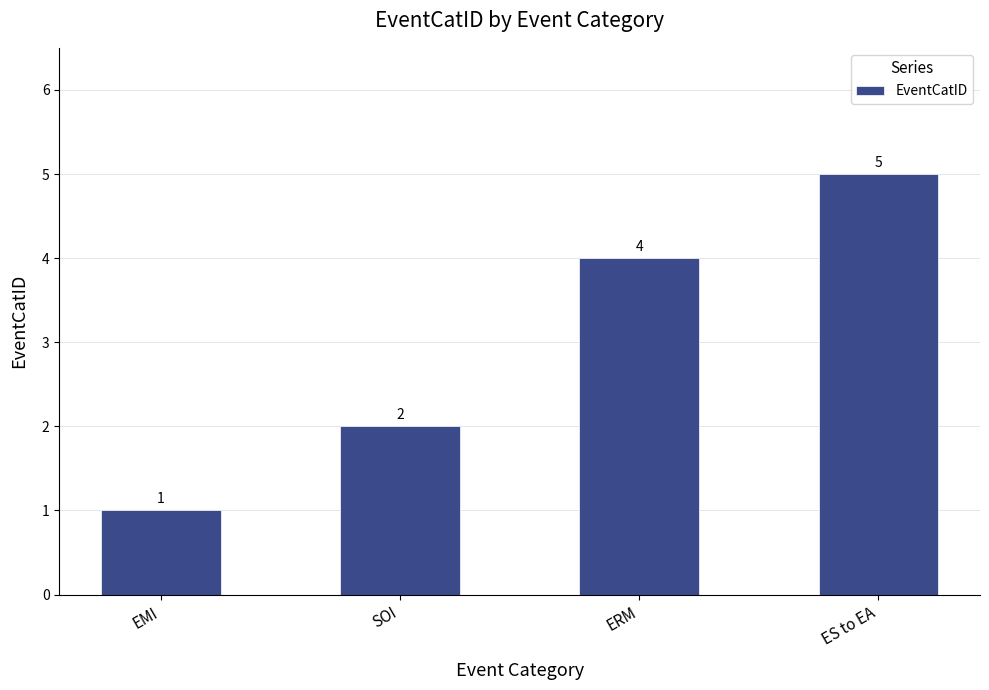

The value at ES to EA is 5. True or false?

True